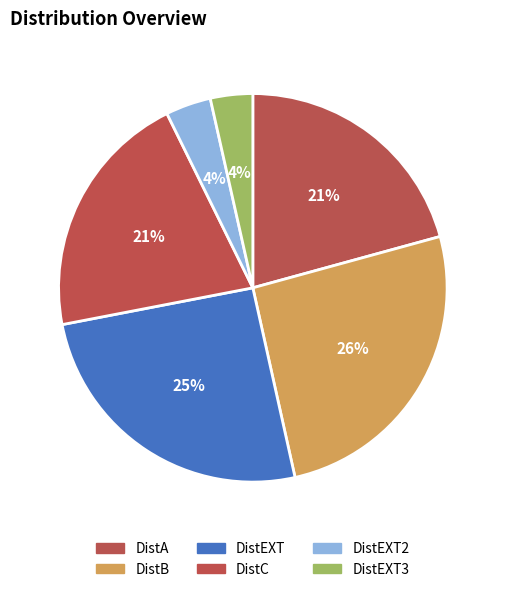

Which category has the smallest portion of the pie?

DistEXT3